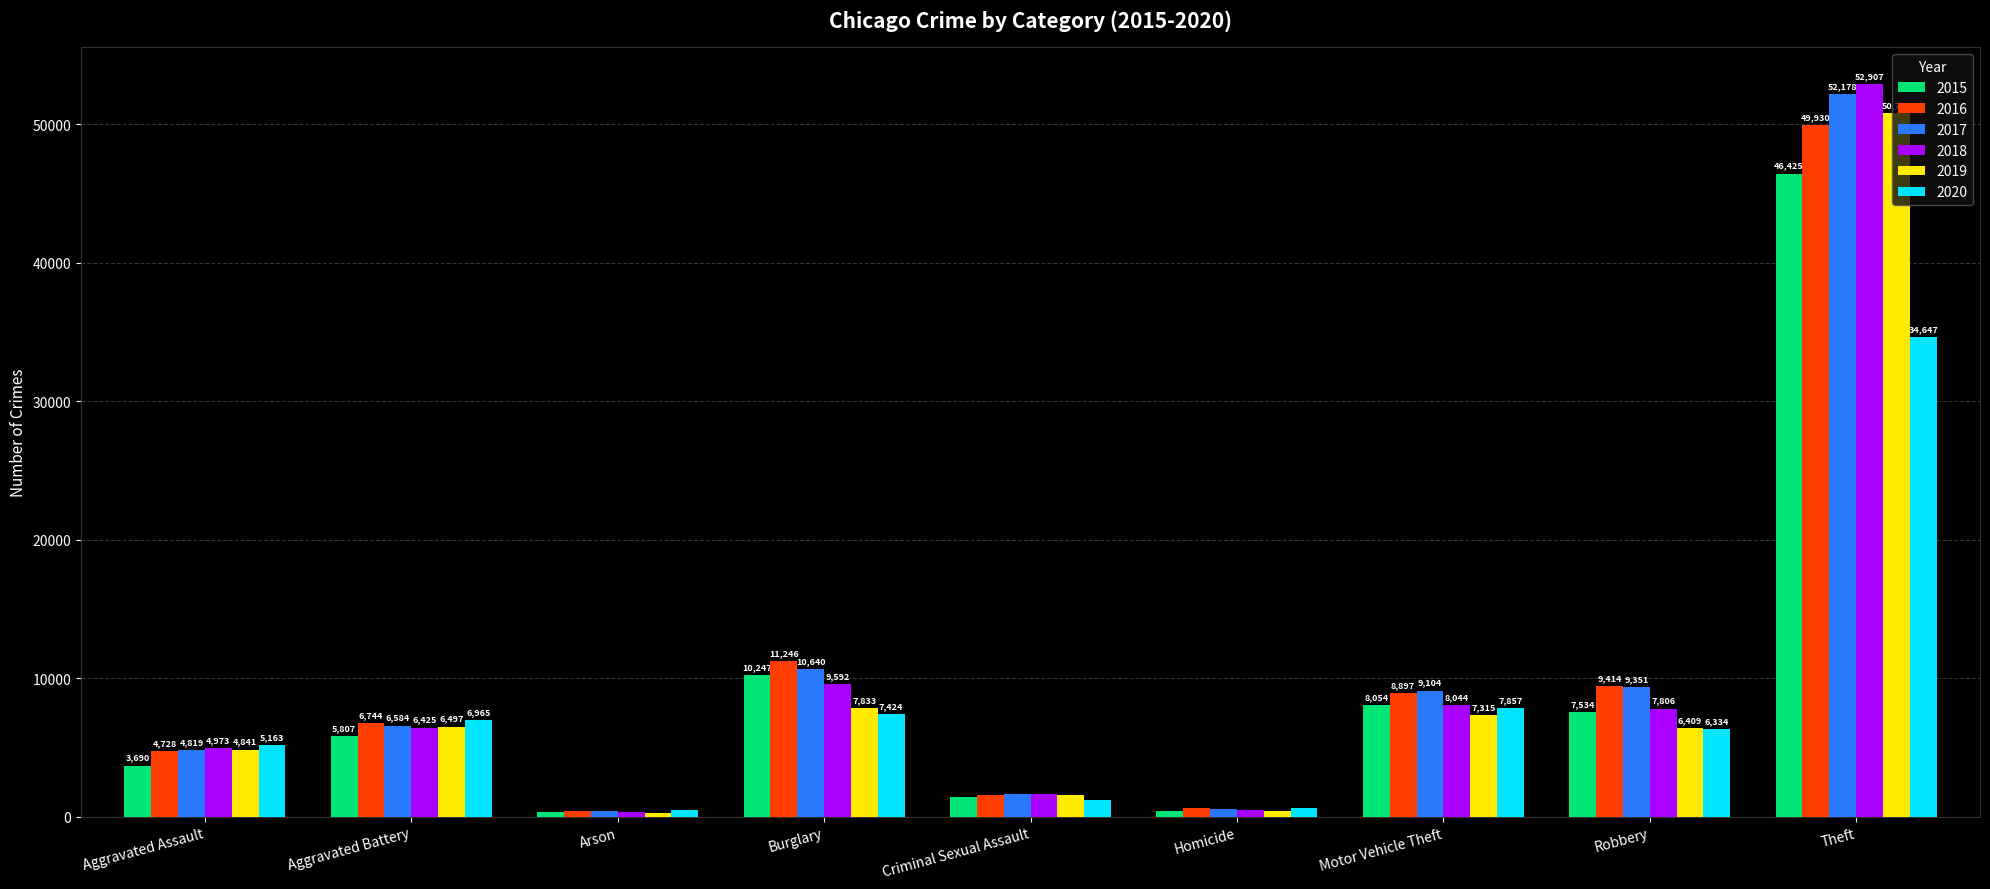

What is the difference between the maximum and minimum values in the 2018 series?

52602